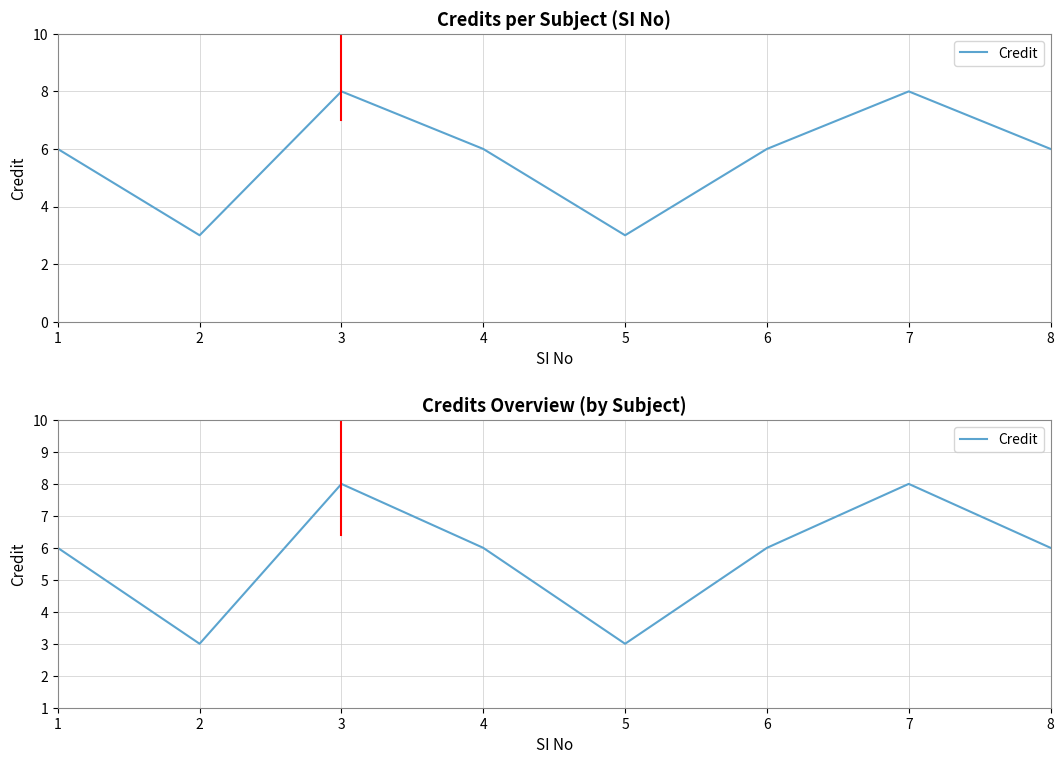

Rank the categories by value from highest to lowest.

3, 7, 1, 4, 6, 8, 2, 5